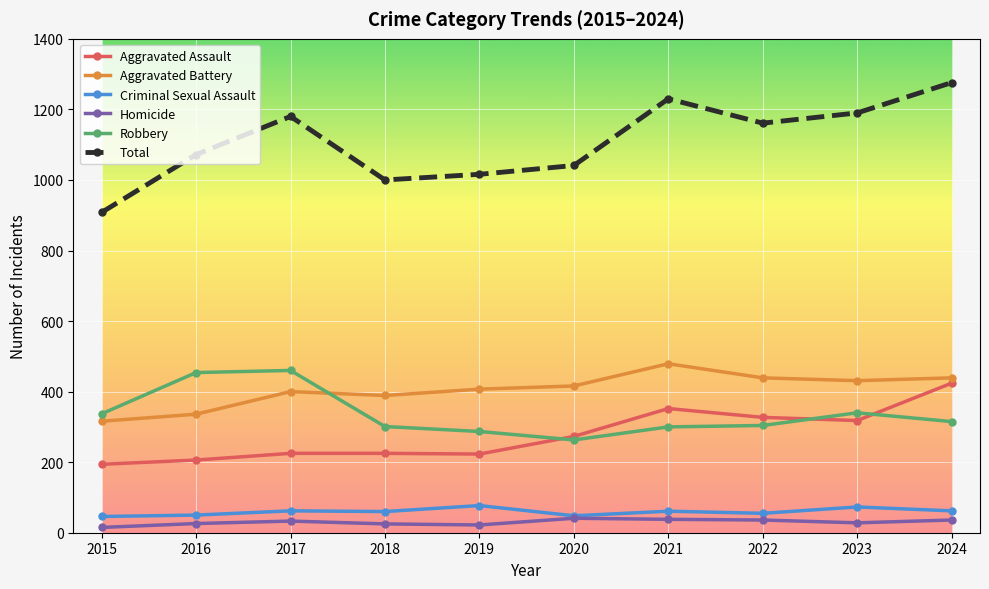

True or false: Homicide has more than 0 points higher than both neighbors.

True